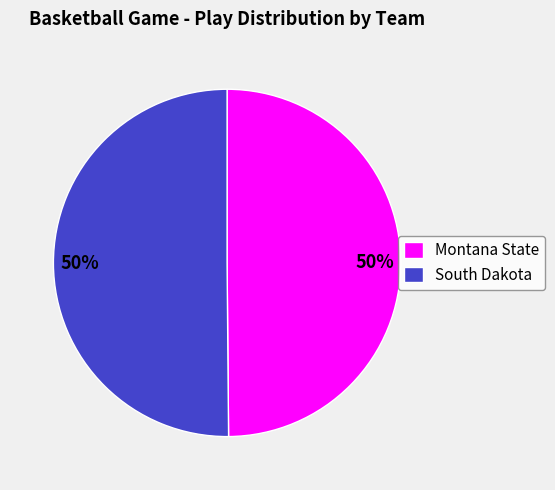

True or false: Montana State accounts for 50% of the total.

True